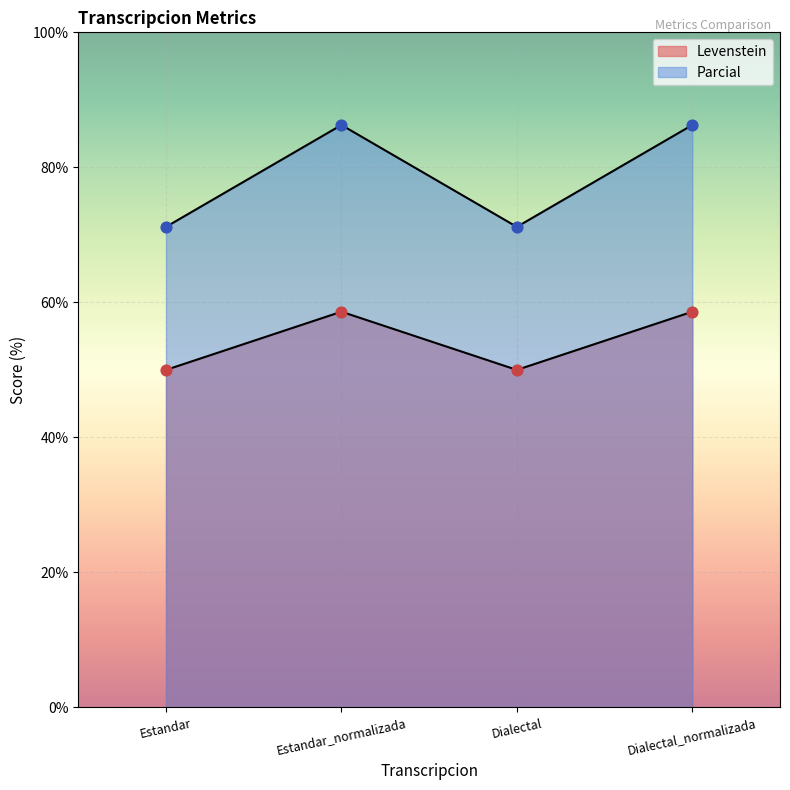

What is the total value across all series at Estandar_normalizada?

144.9